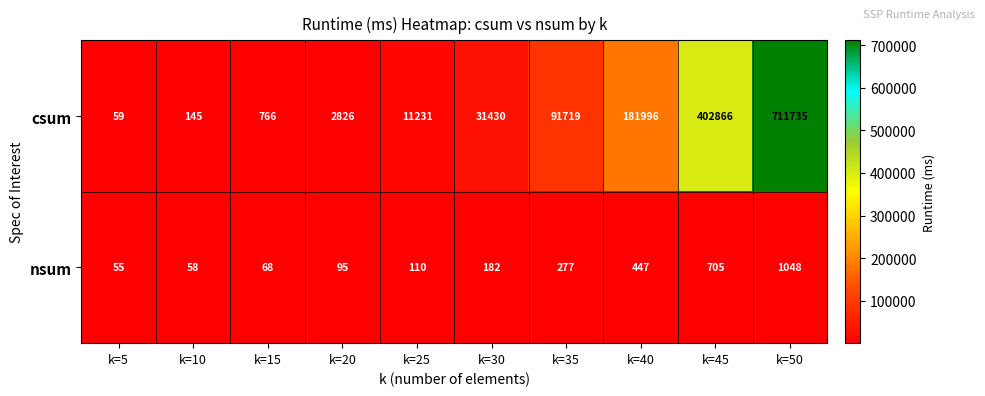

What is the difference between the second highest and second lowest values in the csum series?

402721